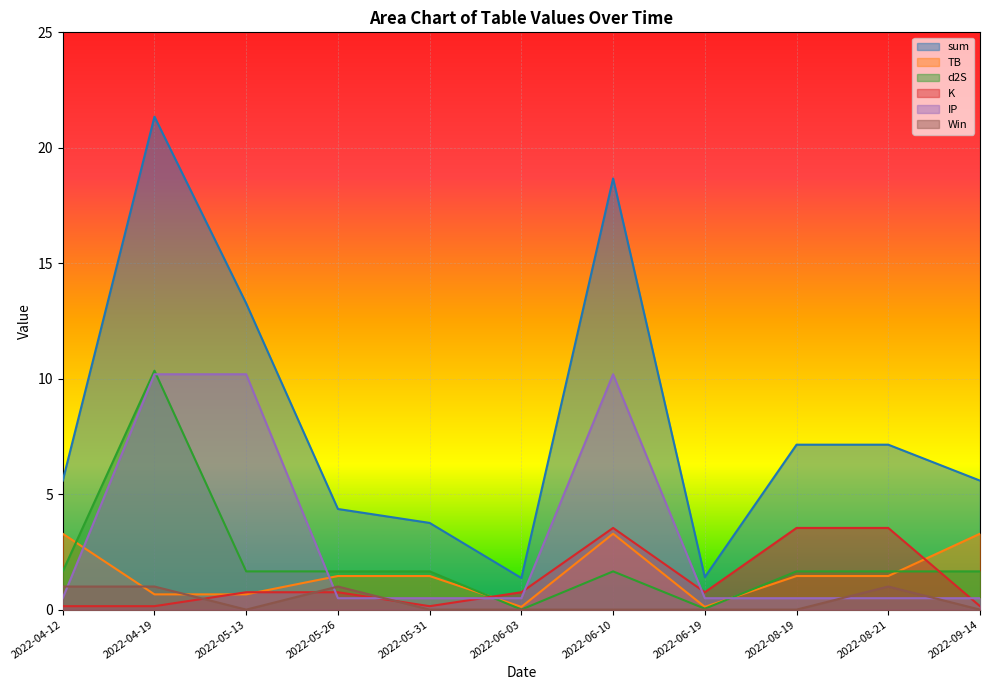

What is the difference between the maximum and second lowest values in the d2S series?

10.3